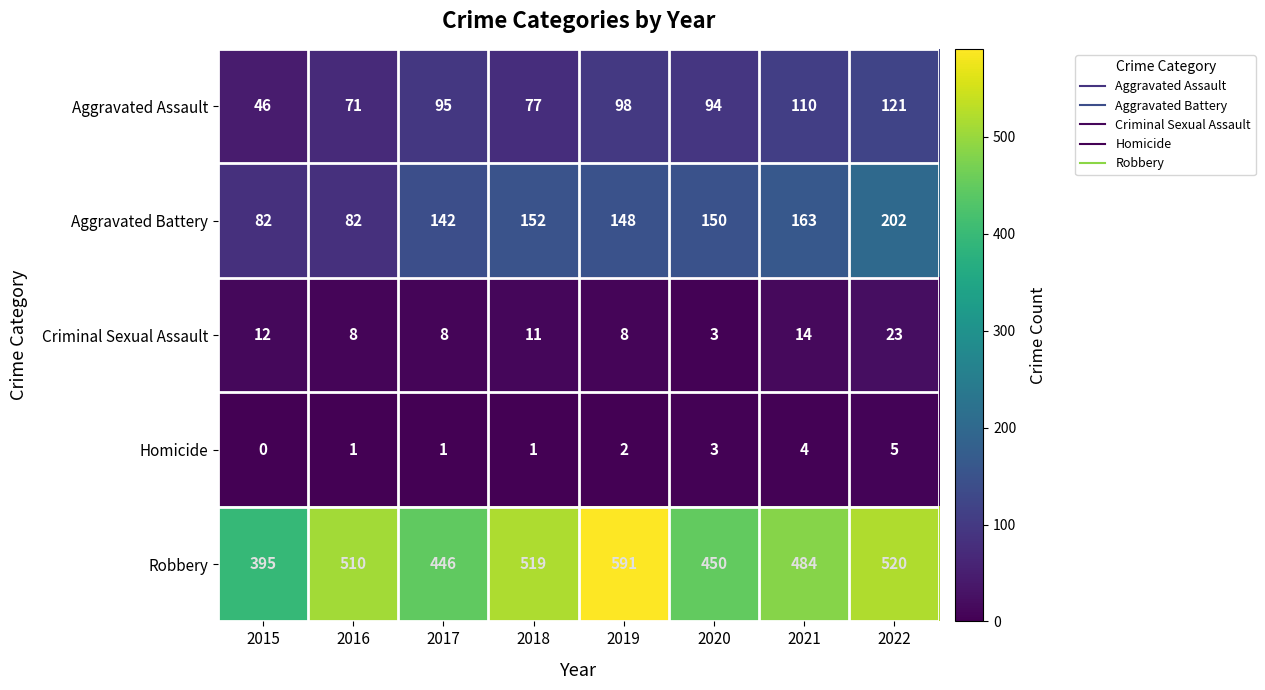

List the labels in order of Aggravated Assault value, smallest first.

2015, 2016, 2018, 2020, 2017, 2019, 2021, 2022